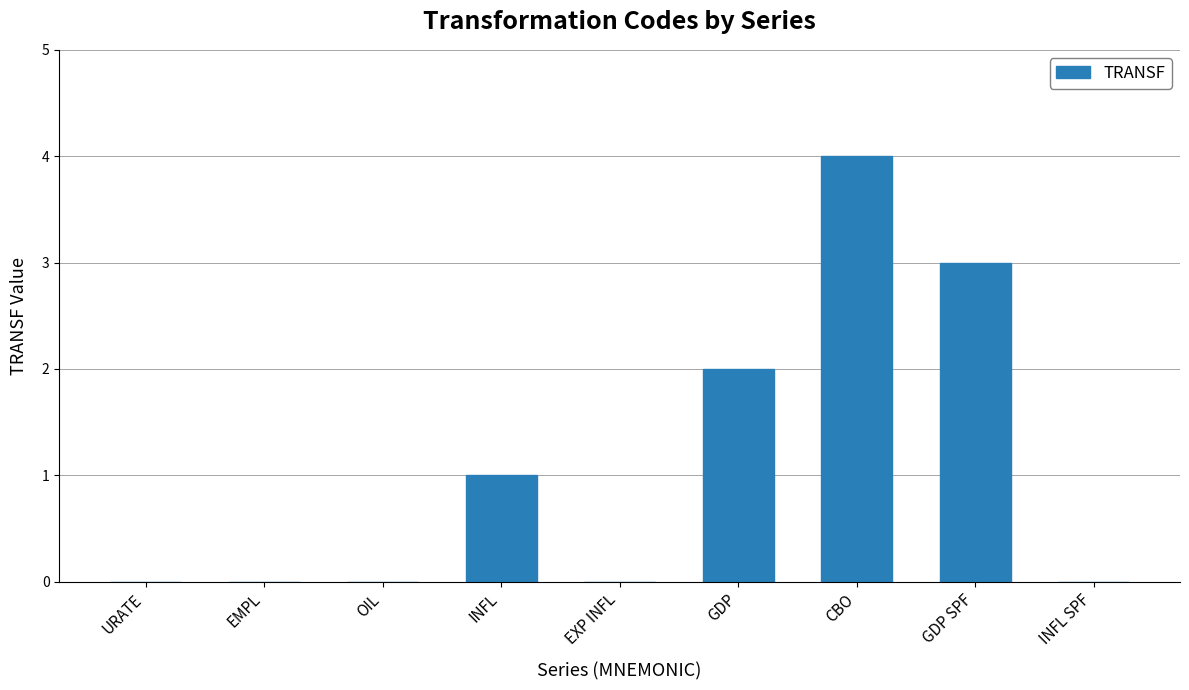

The chart shows a value of 1 at INFL. True or false?

True